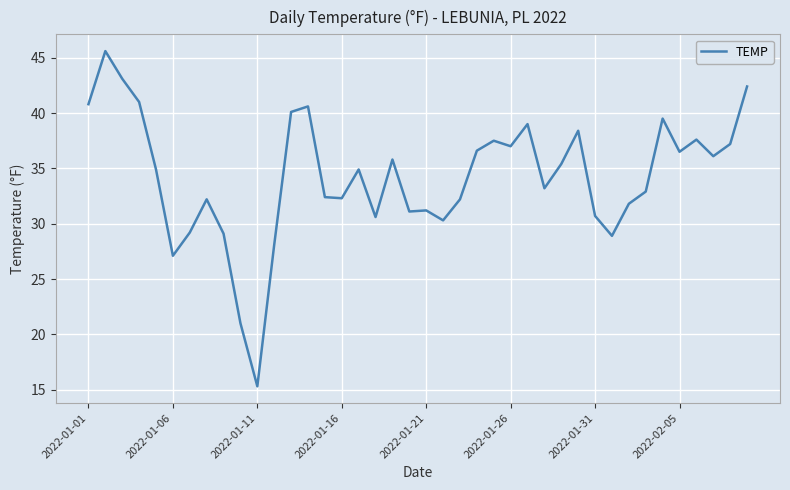

What is the difference between the maximum and minimum values?

30.3